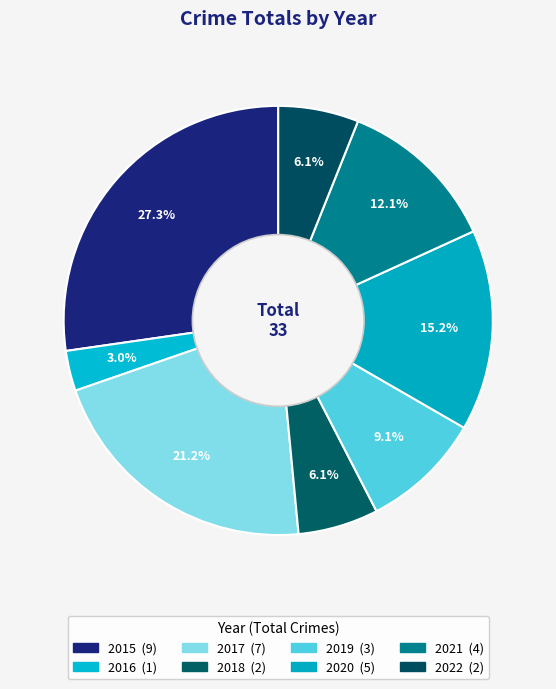

Does 2016 represent more than half of the total?

No